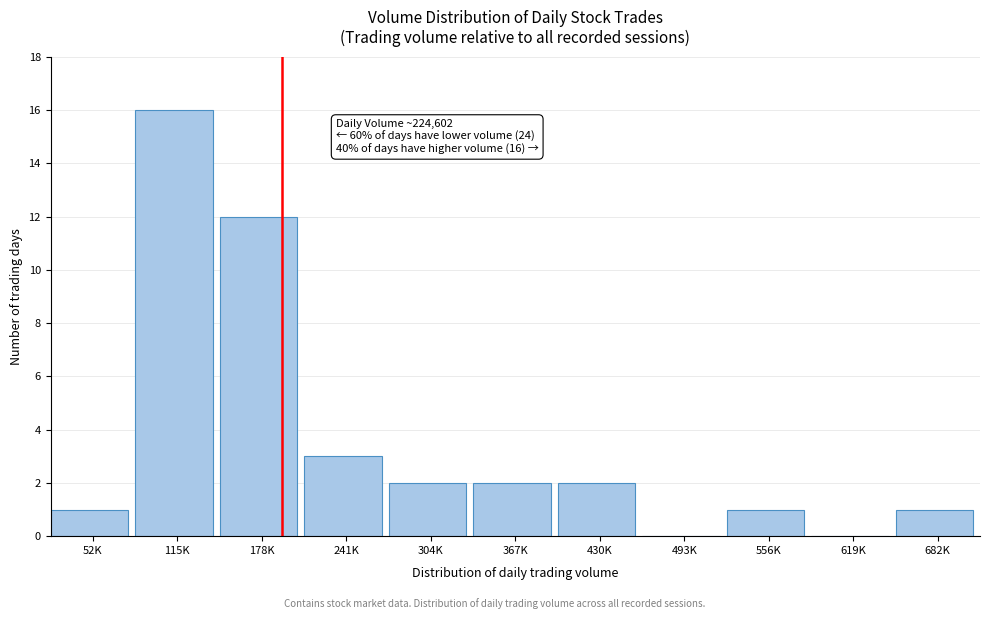

Reading left to right, list all the values displayed in this chart.

52K=1	115K=16	178K=12	241K=3	304K=2	367K=2	430K=2	493K=0	556K=1	619K=0	682K=1